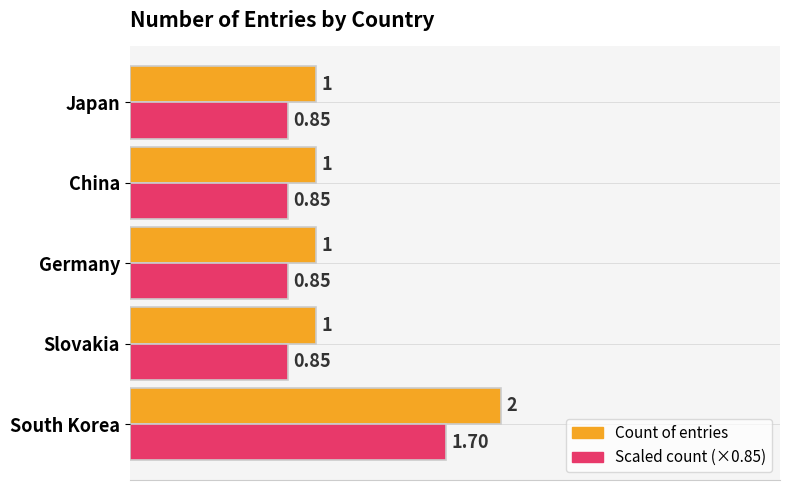

Which series has the largest range (max minus min)?

Count of entries